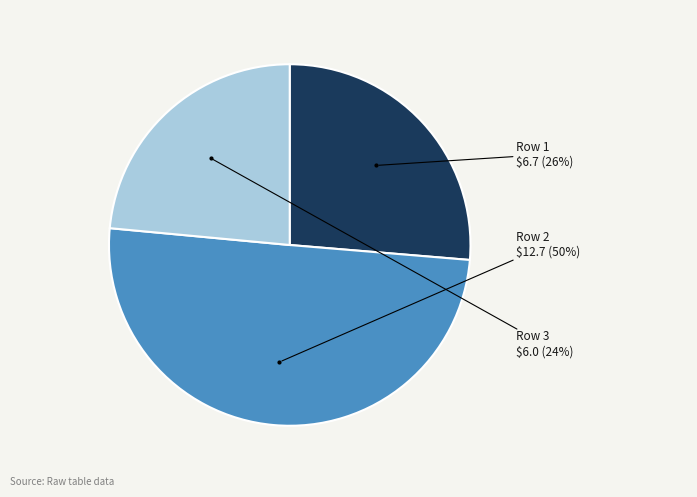

To the nearest percent, what portion does Row 3 represent?

24%